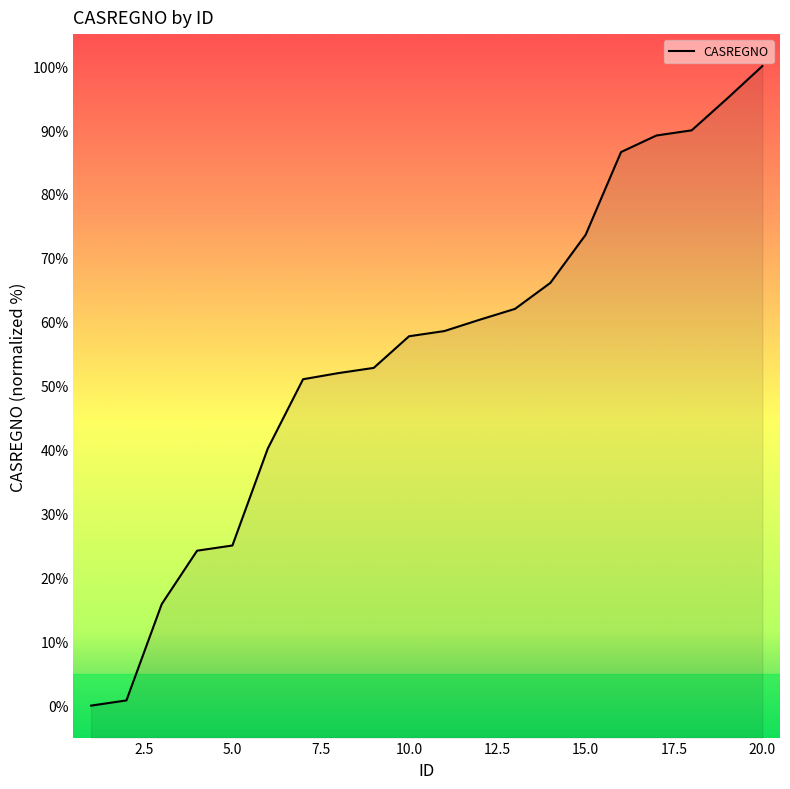

Reading left to right, what are all the values shown in this chart?

0.0	0.8	15.9	24.2	25.0	40.2	51.0	52.0	52.8	57.8	58.6	60.3	62.0	66.1	73.6	86.6	89.1	90.0	94.9	100.0